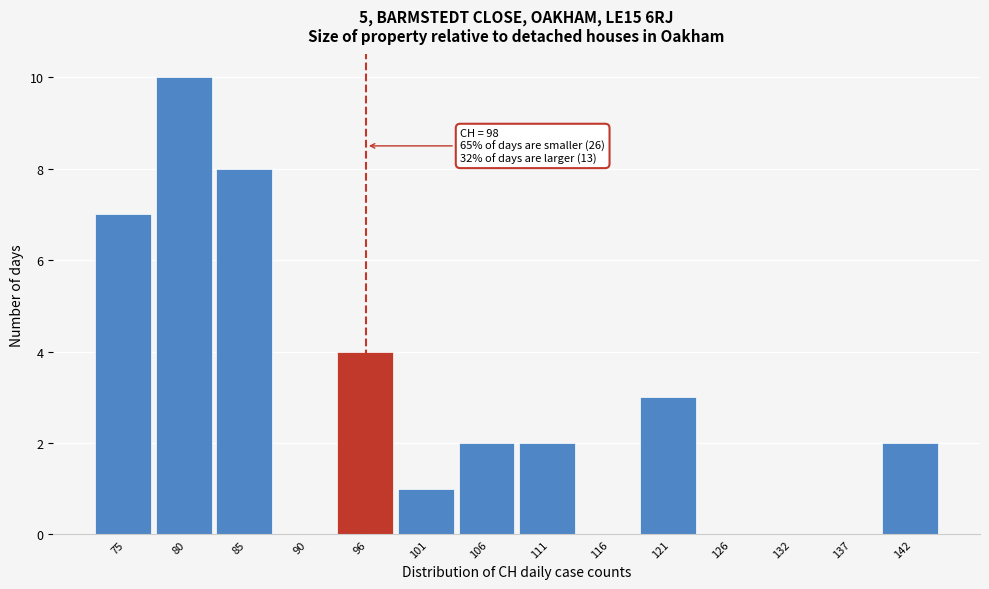

Reading left to right, extract all data points from this chart.

75=7	80=10	85=8	90=0	96=4	101=1	106=2	111=2	116=0	121=3	126=0	132=0	137=0	142=2